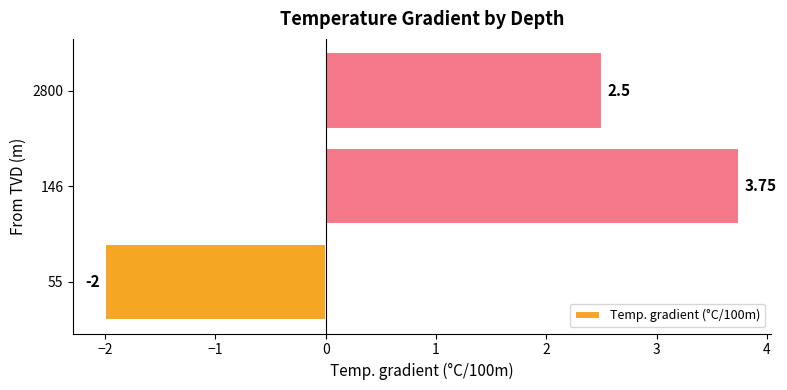

Rank the categories by value from highest to lowest.

146, 2800, 55